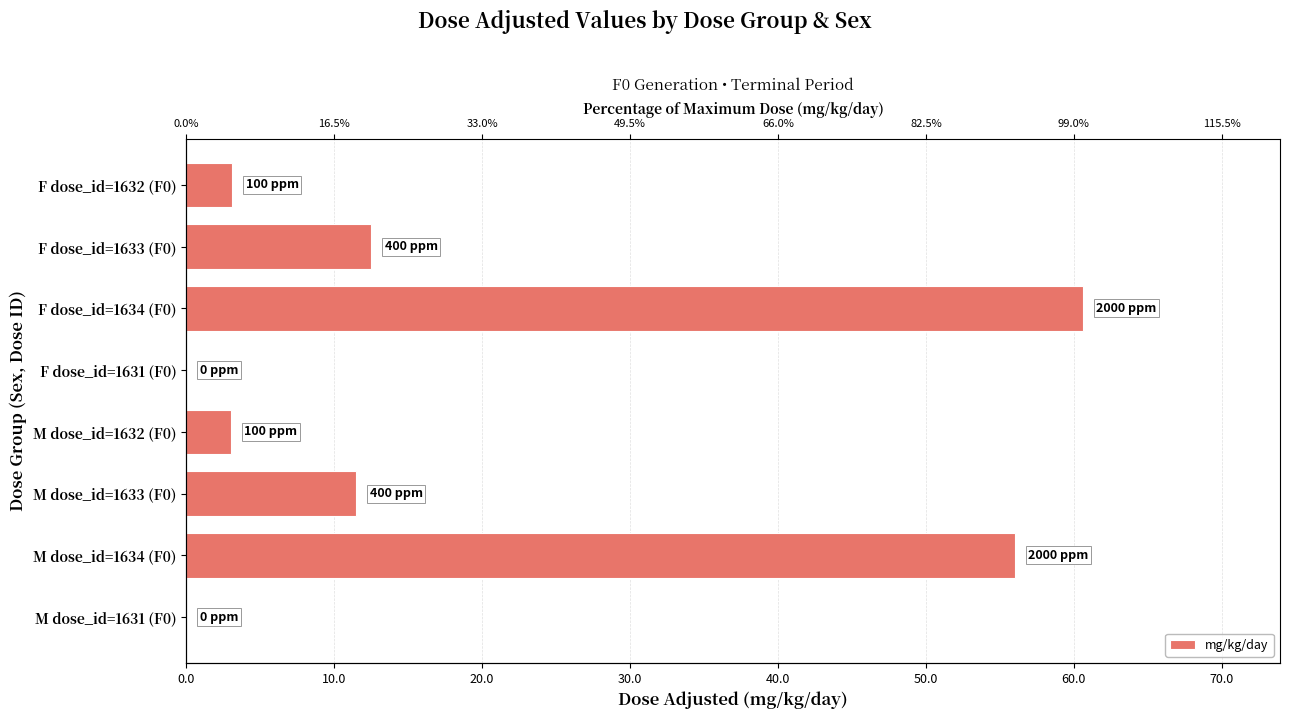

What is the average value?

18.3